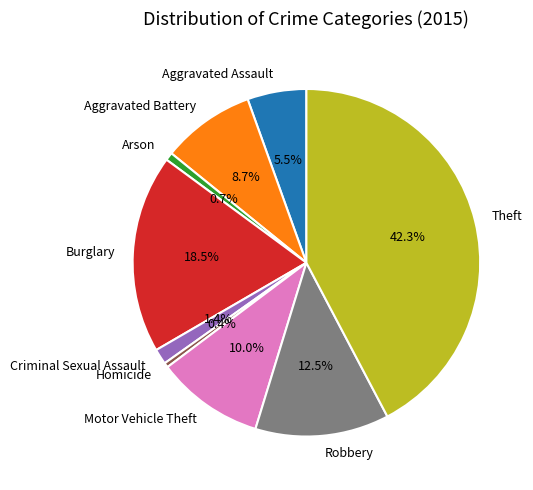

Does Criminal Sexual Assault represent more than half of the total?

No